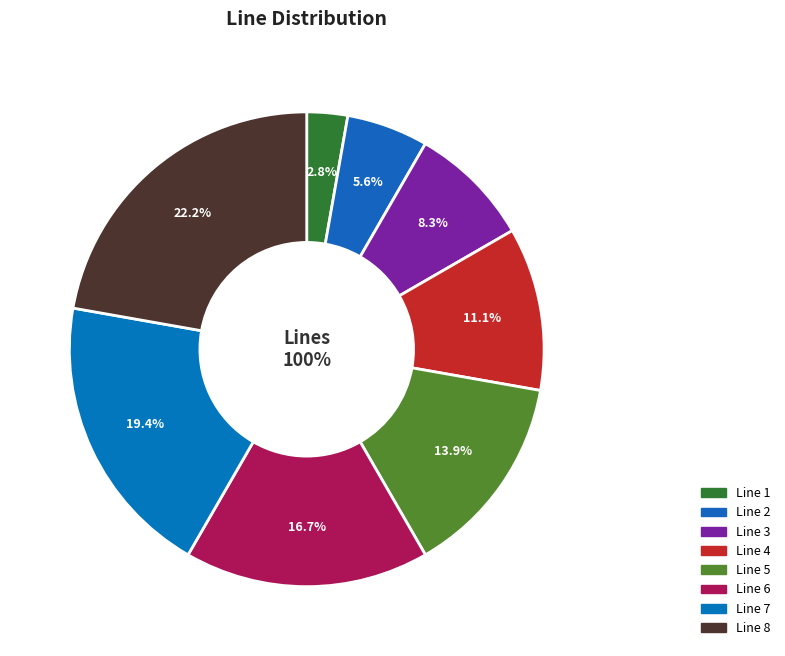

How many segments does this pie chart have?

8